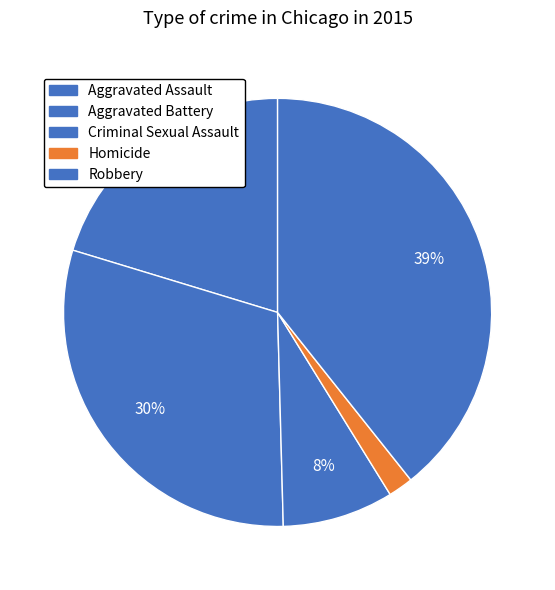

True or false: Criminal Sexual Assault accounts for 1% of the total.

False